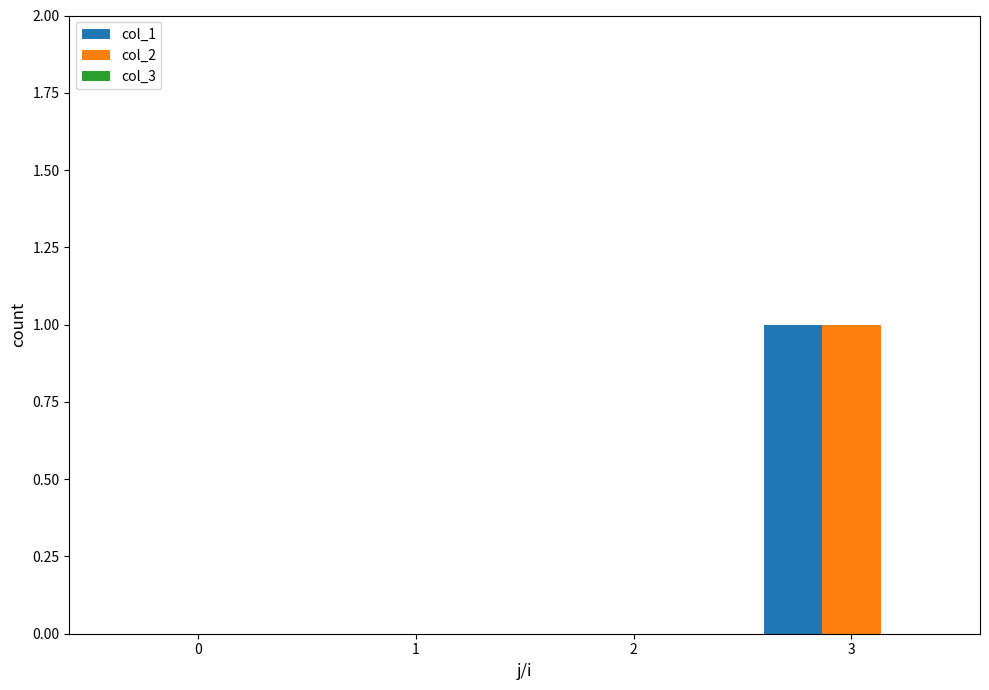

What is the sum of the col_1 values at 2 and 3?

1